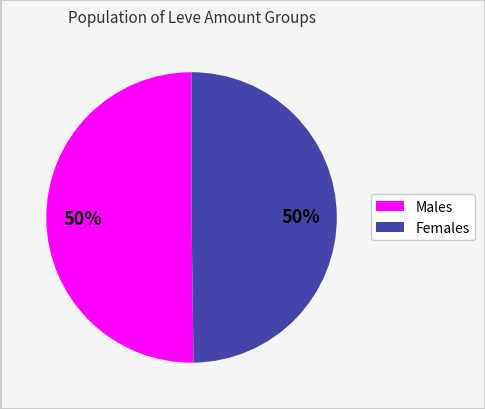

How many segments does this pie chart have?

2